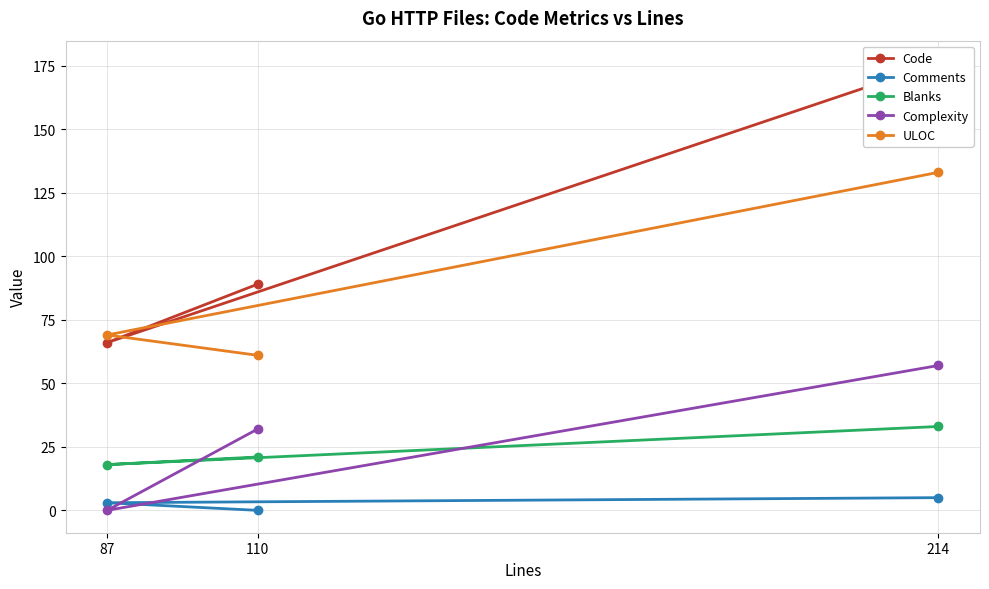

Rank the series by their maximum value, from highest to lowest.

Code, ULOC, Complexity, Blanks, Comments